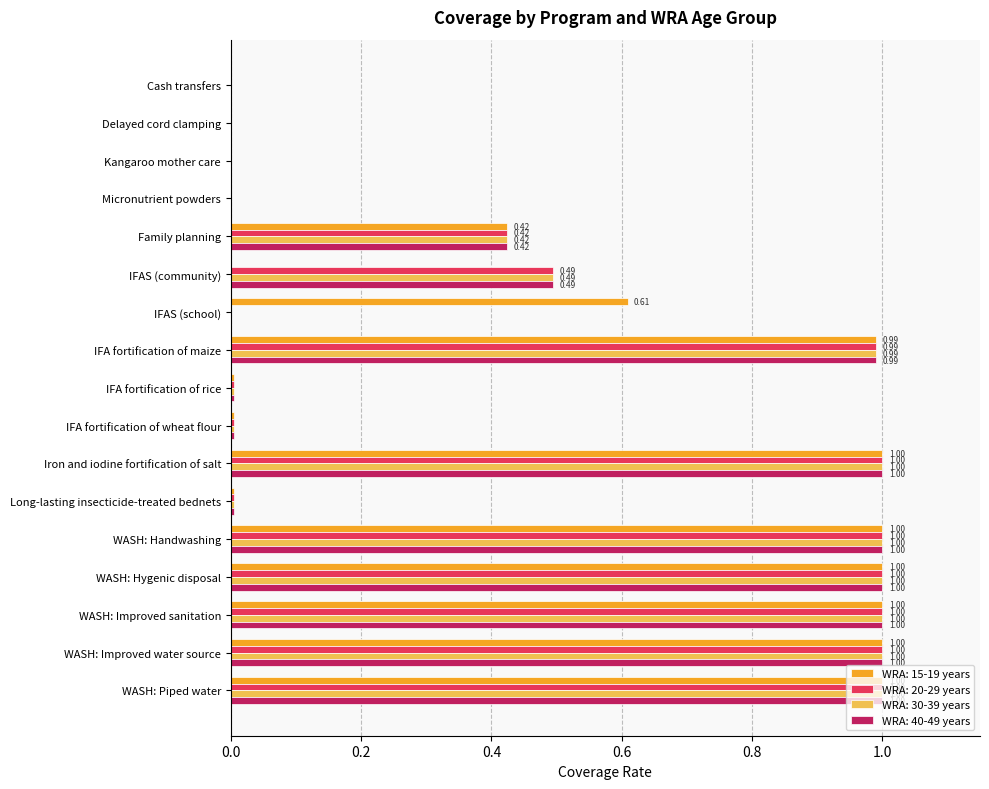

What is the sum of all WRA: 30-39 years values?

7.9